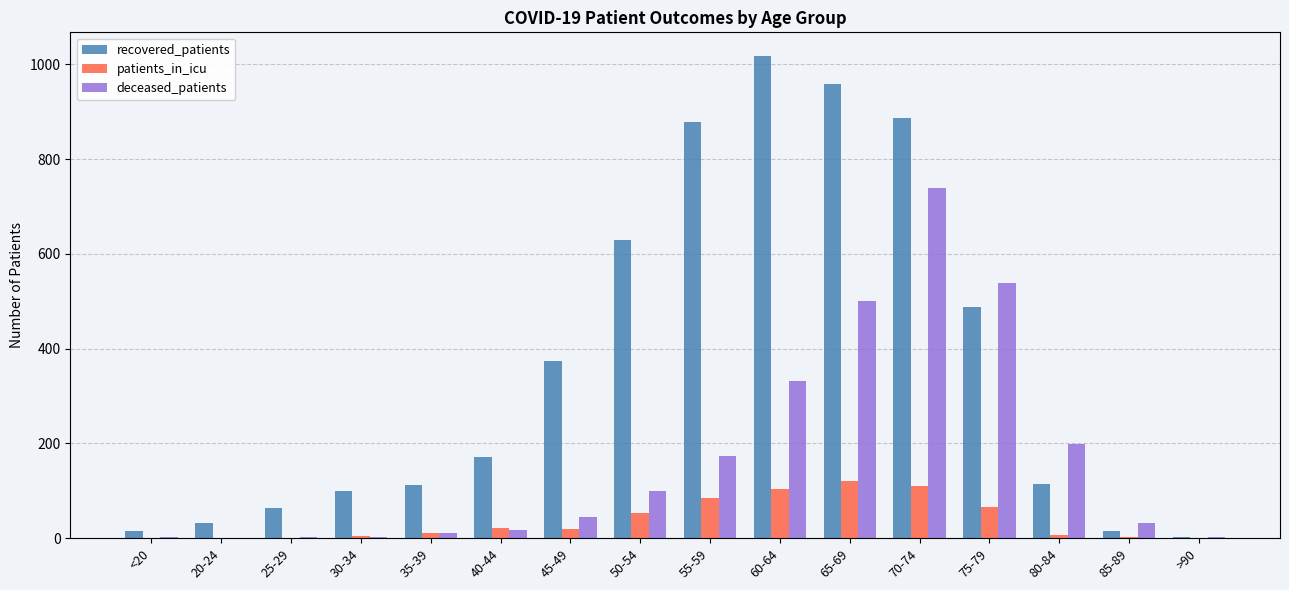

How many data points does each series have?

16